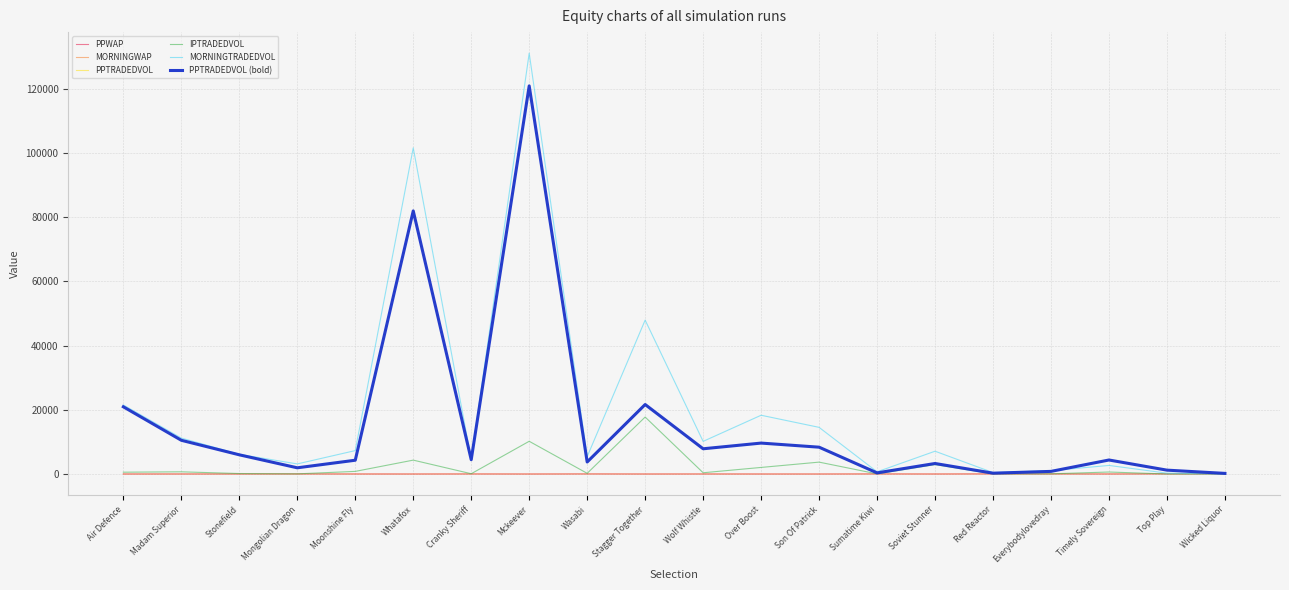

Is this an area chart (filled region under the line)?

No